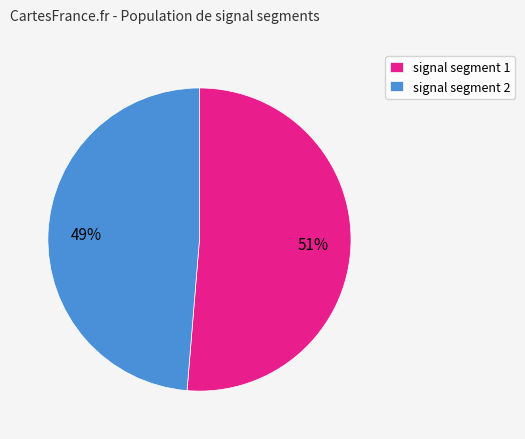

To the nearest percent, what is the average slice percentage?

50%